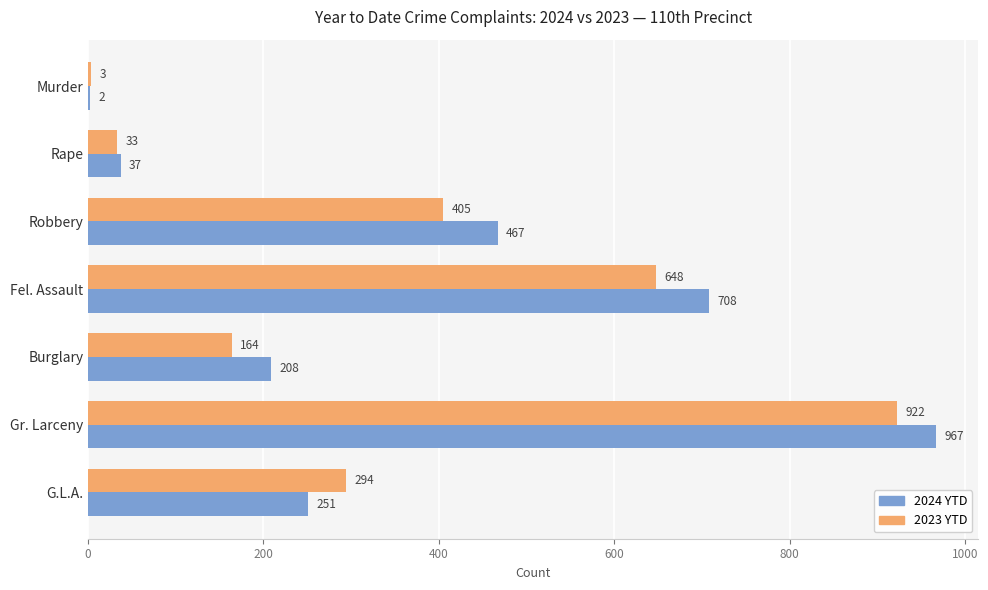

What is the greatest value displayed?

967